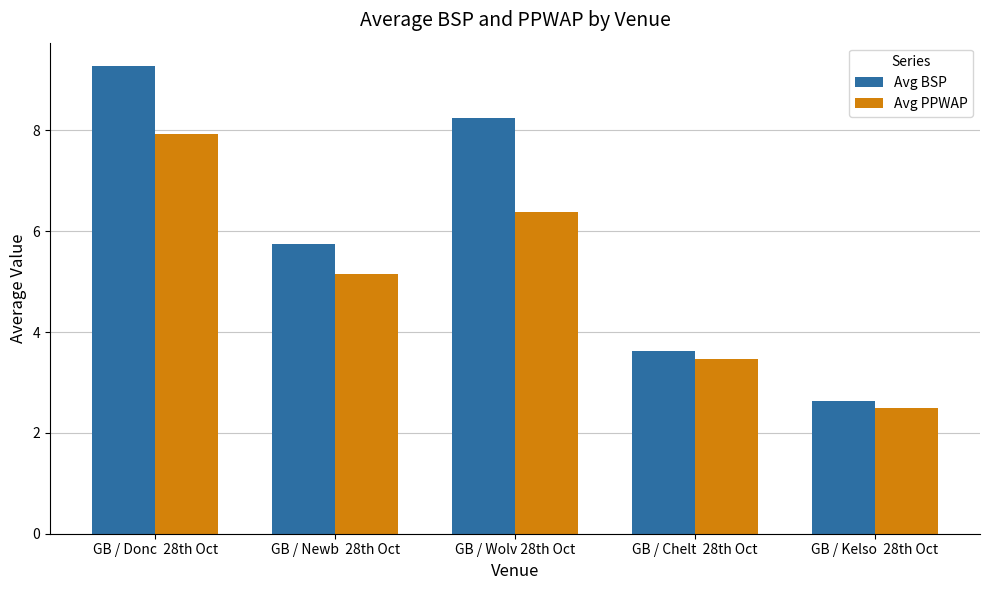

Does the chart contain any negative values?

No